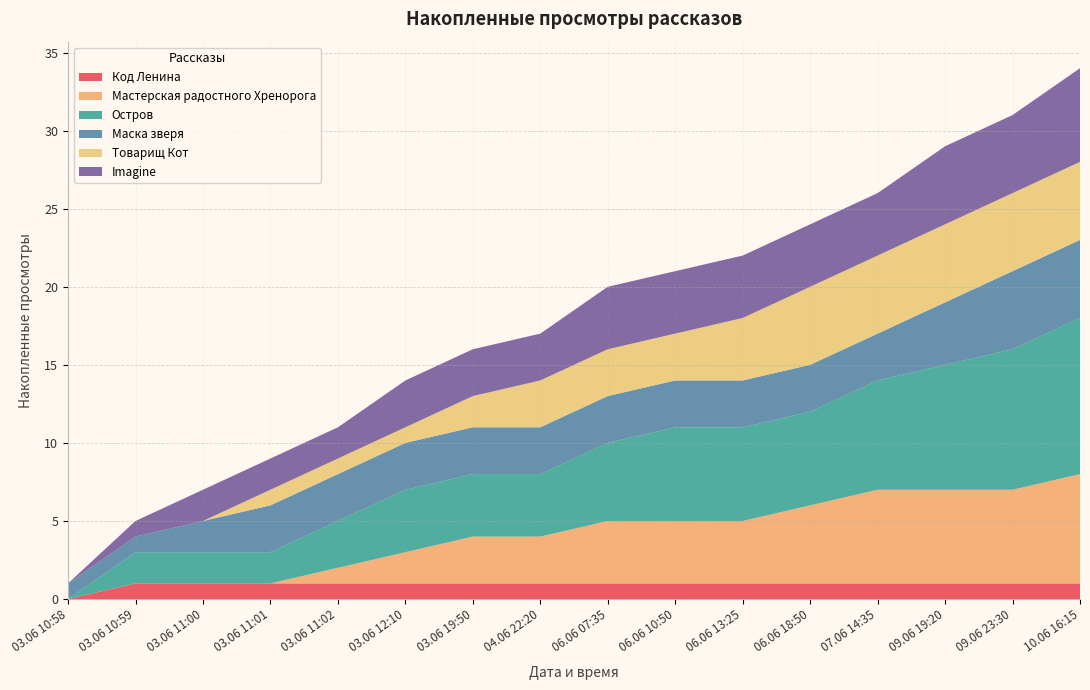

Reading left to right, transcribe all the data shown in this chart.

Код Ленина: 03.06 10:58=0	03.06 10:59=1	03.06 11:00=1	03.06 11:01=1	03.06 11:02=1	03.06 12:10=1	03.06 19:50=1	04.06 22:20=1	06.06 07:35=1	06.06 10:50=1	06.06 13:25=1	06.06 18:50=1	07.06 14:35=1	09.06 19:20=1	09.06 23:30=1	10.06 16:15=1
Мастерская радостного Хренорога: 03.06 10:58=0	03.06 10:59=0	03.06 11:00=0	03.06 11:01=0	03.06 11:02=1	03.06 12:10=2	03.06 19:50=3	04.06 22:20=3	06.06 07:35=4	06.06 10:50=4	06.06 13:25=4	06.06 18:50=5	07.06 14:35=6	09.06 19:20=6	09.06 23:30=6	10.06 16:15=7
Остров: 03.06 10:58=0	03.06 10:59=2	03.06 11:00=2	03.06 11:01=2	03.06 11:02=3	03.06 12:10=4	03.06 19:50=4	04.06 22:20=4	06.06 07:35=5	06.06 10:50=6	06.06 13:25=6	06.06 18:50=6	07.06 14:35=7	09.06 19:20=8	09.06 23:30=9	10.06 16:15=10
Маска зверя: 03.06 10:58=1	03.06 10:59=1	03.06 11:00=2	03.06 11:01=3	03.06 11:02=3	03.06 12:10=3	03.06 19:50=3	04.06 22:20=3	06.06 07:35=3	06.06 10:50=3	06.06 13:25=3	06.06 18:50=3	07.06 14:35=3	09.06 19:20=4	09.06 23:30=5	10.06 16:15=5
Товарищ Кот: 03.06 10:58=0	03.06 10:59=0	03.06 11:00=0	03.06 11:01=1	03.06 11:02=1	03.06 12:10=1	03.06 19:50=2	04.06 22:20=3	06.06 07:35=3	06.06 10:50=3	06.06 13:25=4	06.06 18:50=5	07.06 14:35=5	09.06 19:20=5	09.06 23:30=5	10.06 16:15=5
Imagine: 03.06 10:58=0	03.06 10:59=1	03.06 11:00=2	03.06 11:01=2	03.06 11:02=2	03.06 12:10=3	03.06 19:50=3	04.06 22:20=3	06.06 07:35=4	06.06 10:50=4	06.06 13:25=4	06.06 18:50=4	07.06 14:35=4	09.06 19:20=5	09.06 23:30=5	10.06 16:15=6